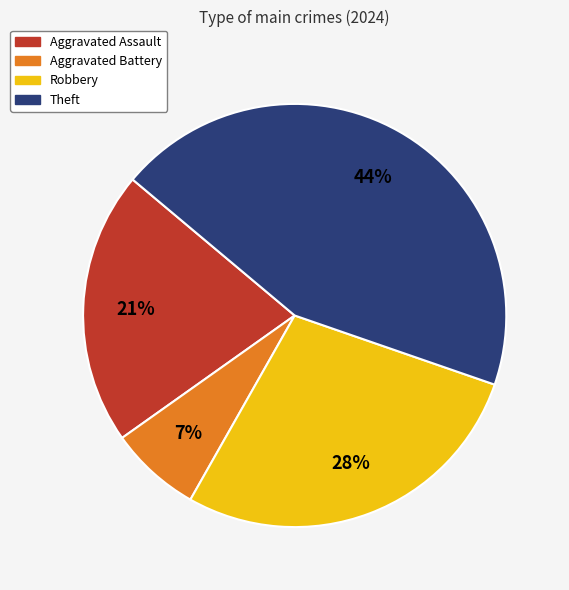

What is the ratio of the value at Robbery to the value at Theft?

0.6